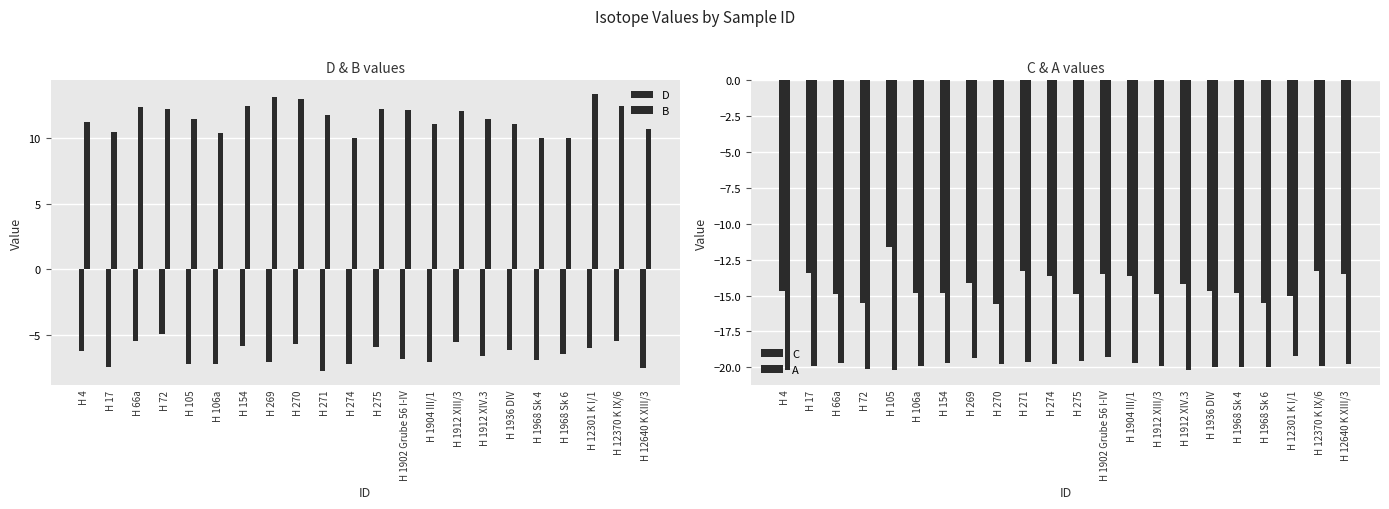

What is the difference between the second highest and minimum values in the B series?

3.1